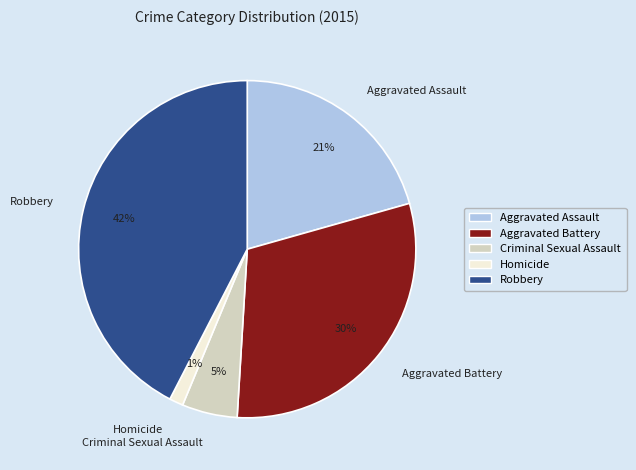

Does Aggravated Battery account for over 50% of the chart?

No